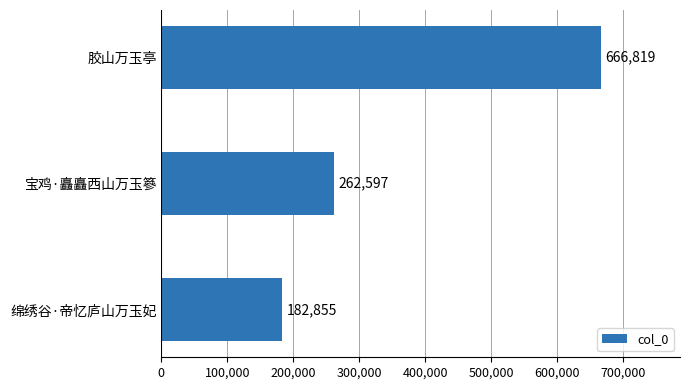

Read the value at 胶山万玉亭.

666819